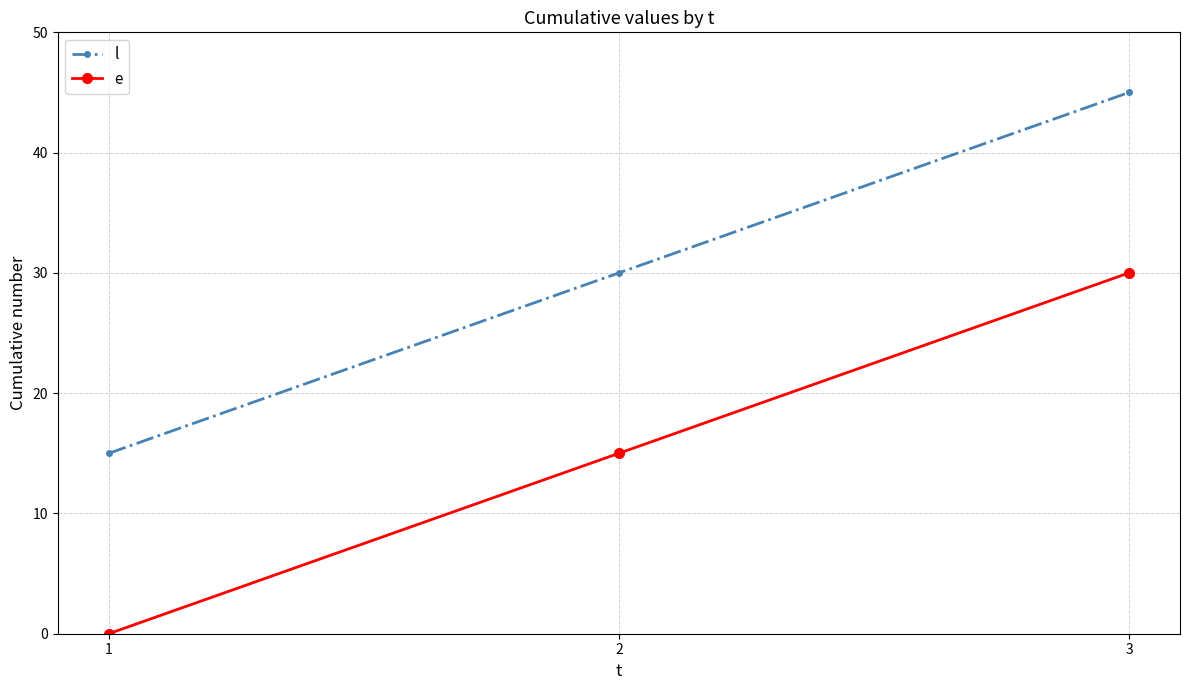

Does the chart display data point markers on the line(s)?

Yes